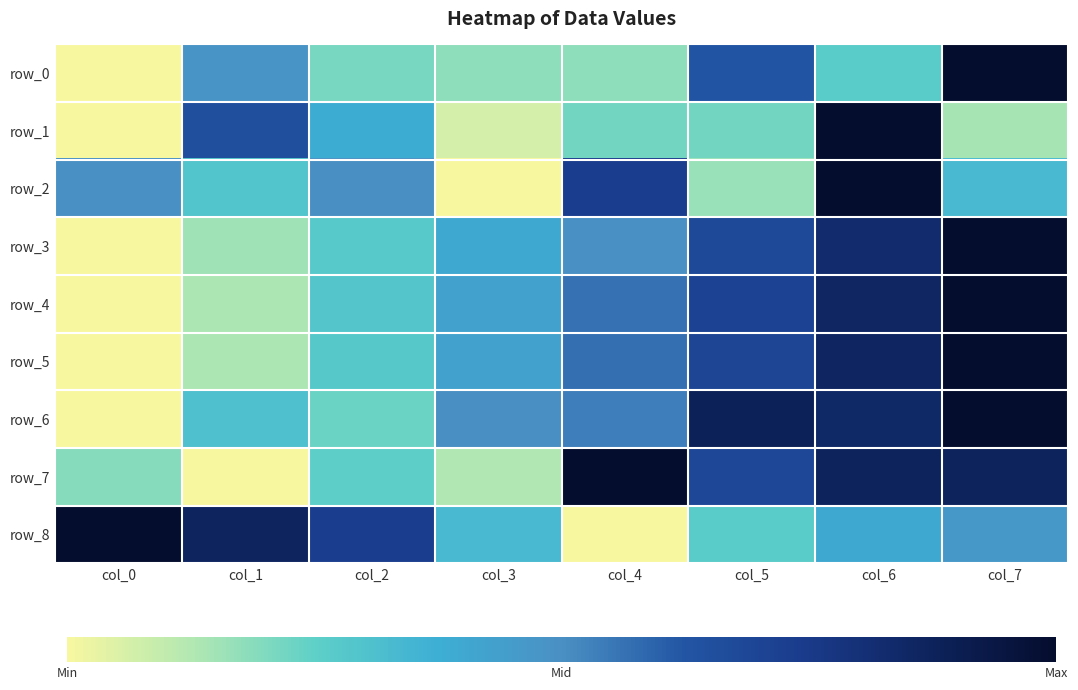

Is it true that row_8 equals 1.4 at col_1?

False